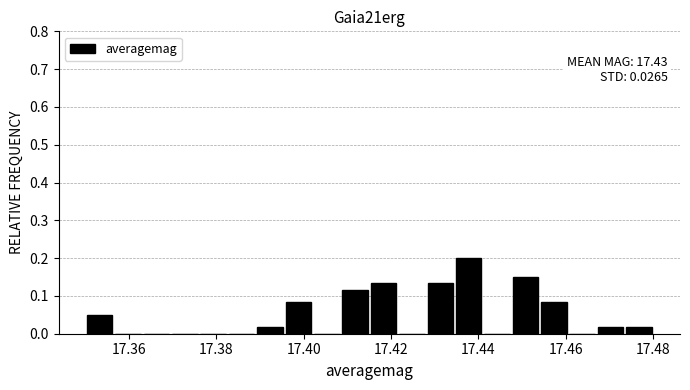

Around what value on the x-axis is the tallest bar? Give the approximate position of its centre, as read against the axis.

17.438